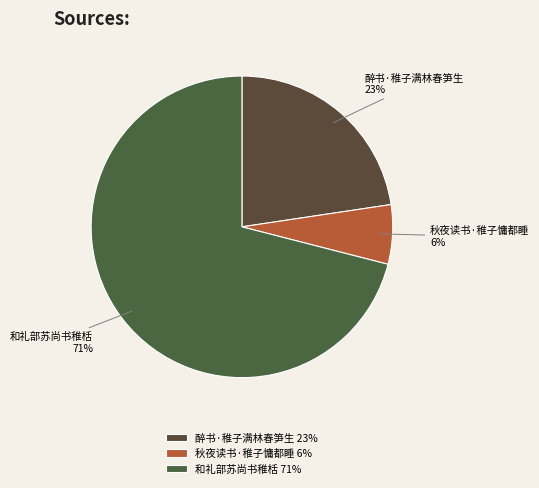

Rank the categories by value from highest to lowest.

和礼部苏尚书稚栝, 醉书·稚子满林春笋生, 秋夜读书·稚子慵都睡